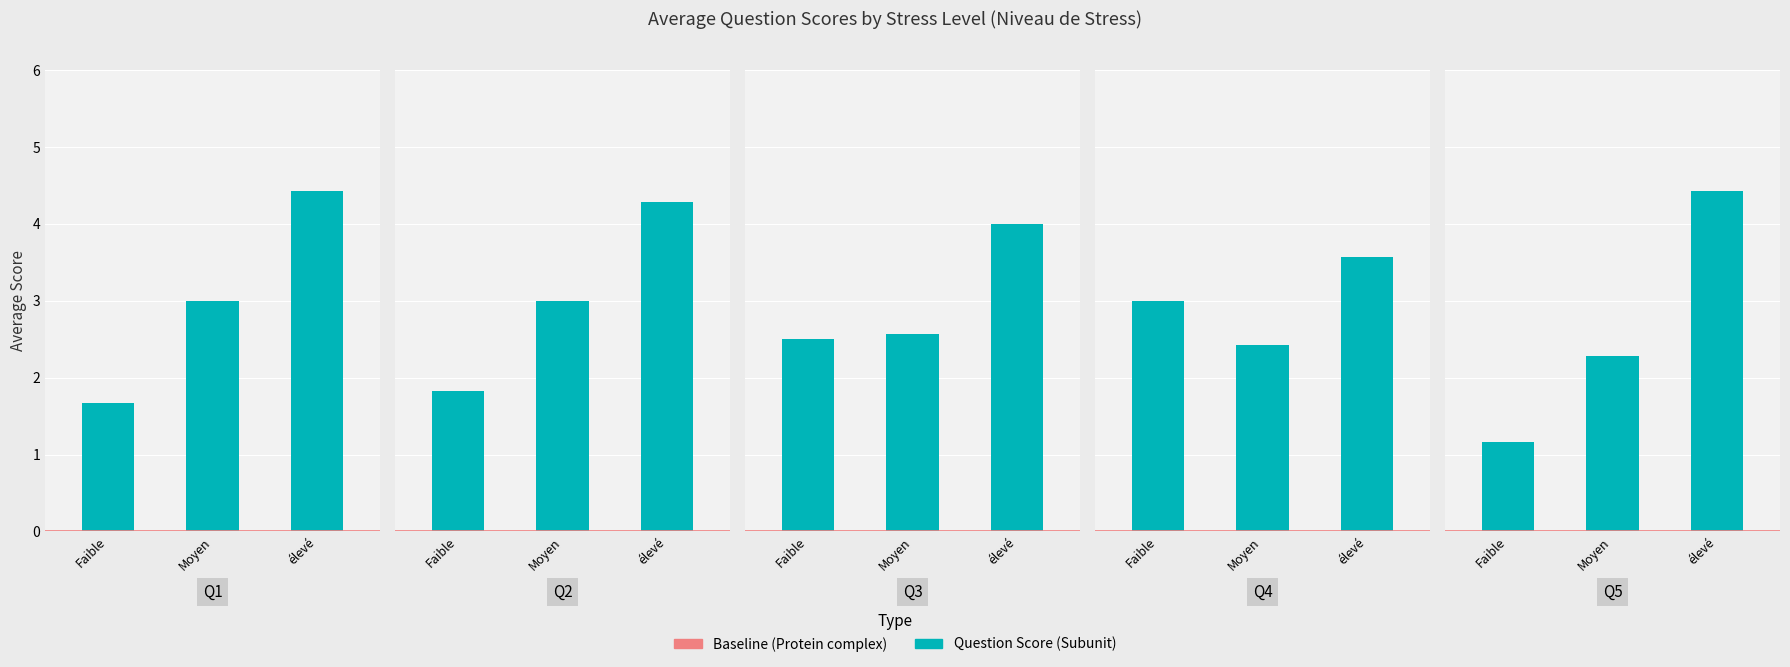

Which series has the largest range (max minus min)?

Q5